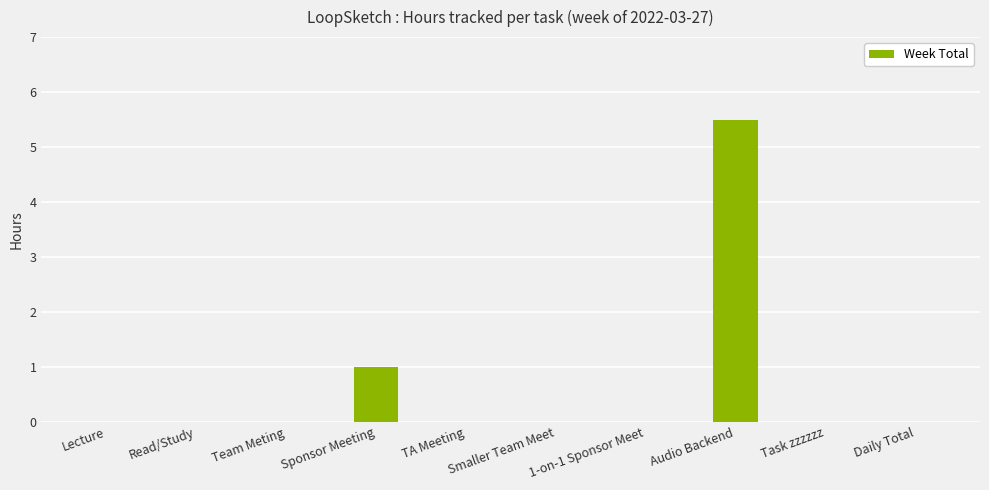

Are the bars horizontal?

No